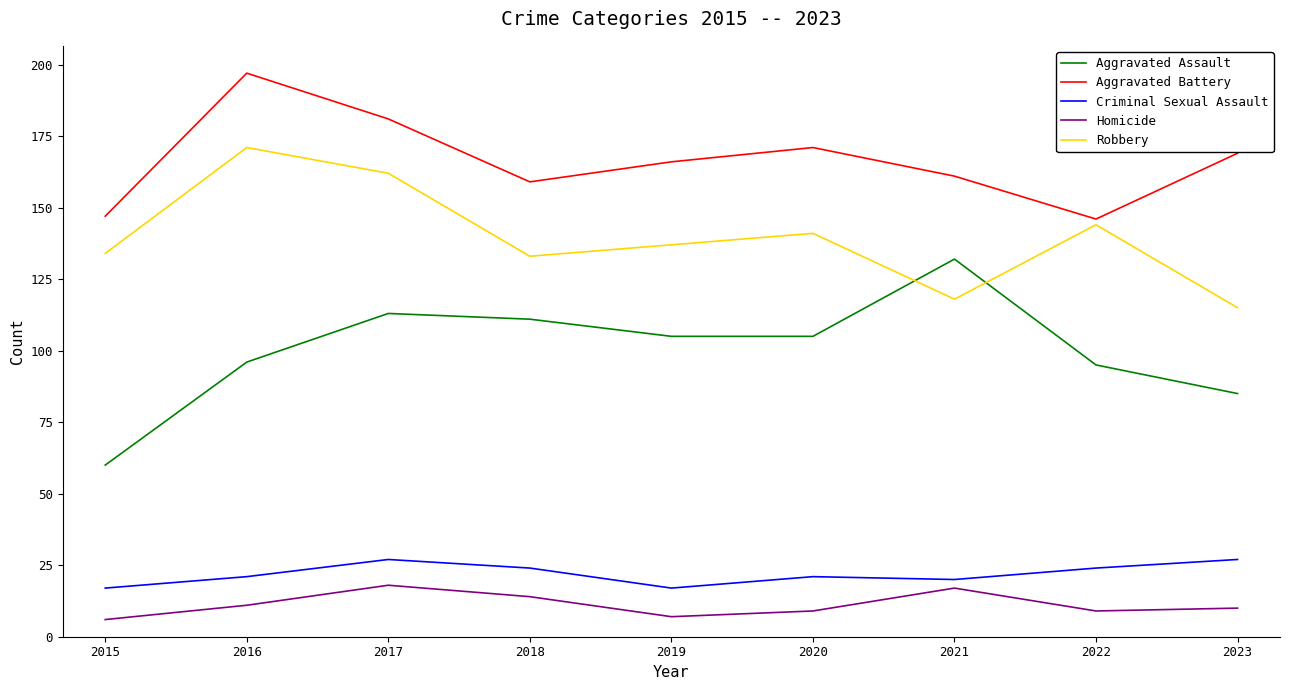

Reading right to left, transcribe all the data shown in this chart.

Aggravated Assault: 2023=85	2022=95	2021=132	2020=105	2019=105	2018=111	2017=113	2016=96	2015=60
Aggravated Battery: 2023=169	2022=146	2021=161	2020=171	2019=166	2018=159	2017=181	2016=197	2015=147
Criminal Sexual Assault: 2023=27	2022=24	2021=20	2020=21	2019=17	2018=24	2017=27	2016=21	2015=17
Homicide: 2023=10	2022=9	2021=17	2020=9	2019=7	2018=14	2017=18	2016=11	2015=6
Robbery: 2023=115	2022=144	2021=118	2020=141	2019=137	2018=133	2017=162	2016=171	2015=134